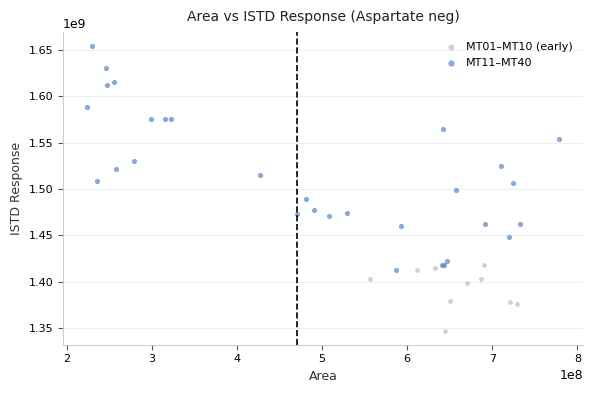

Which series has the largest Y range (max minus min)?

MT11–MT40